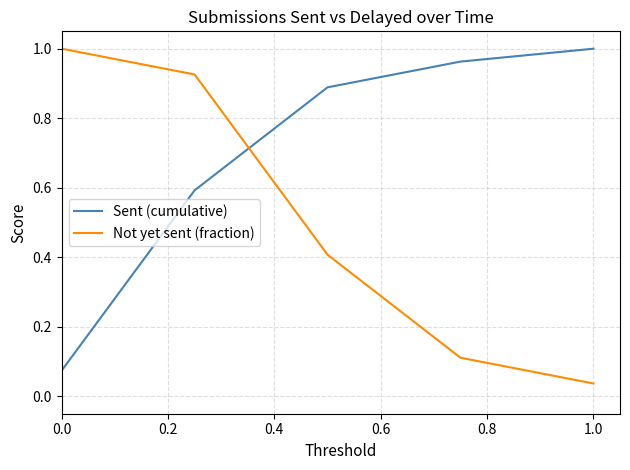

Rank the series by their average value, from lowest to highest.

Not yet sent (fraction), Sent (cumulative)